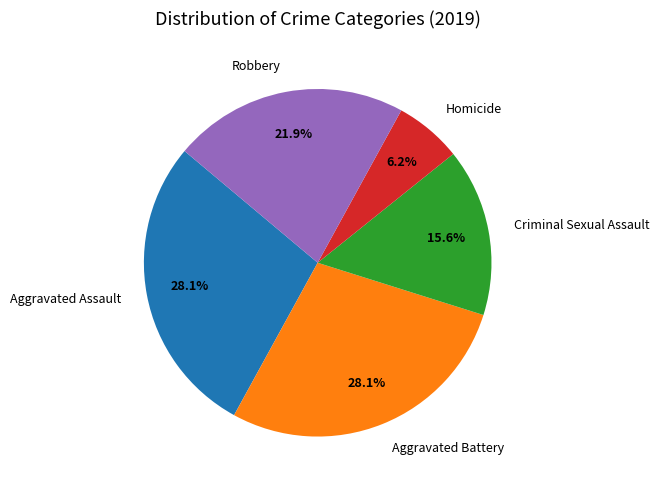

What portion of the pie excludes Robbery?

78.1%